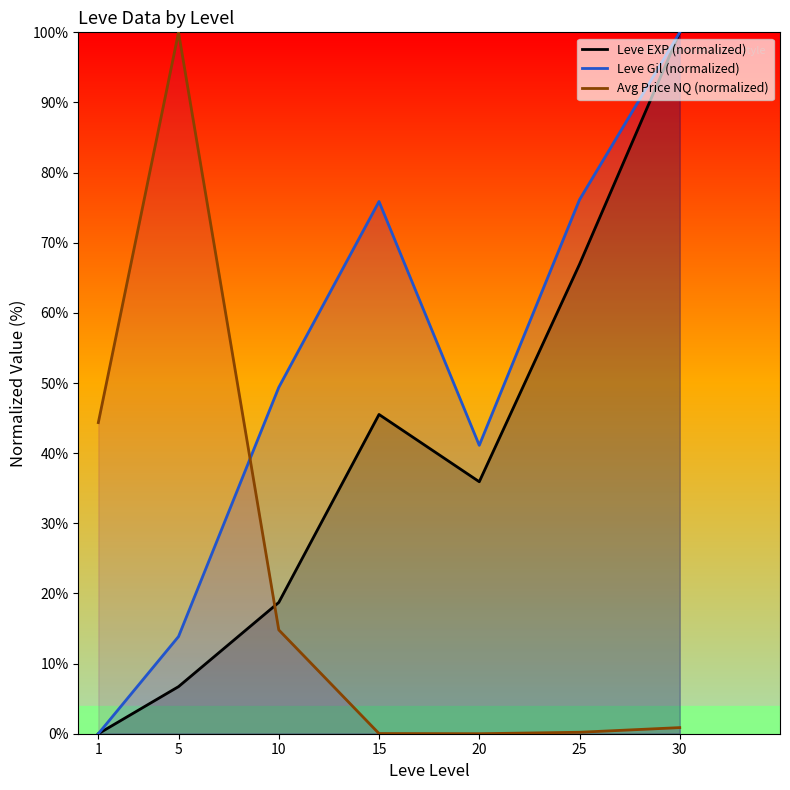

At how many categories does at least one series exceed 77?

2